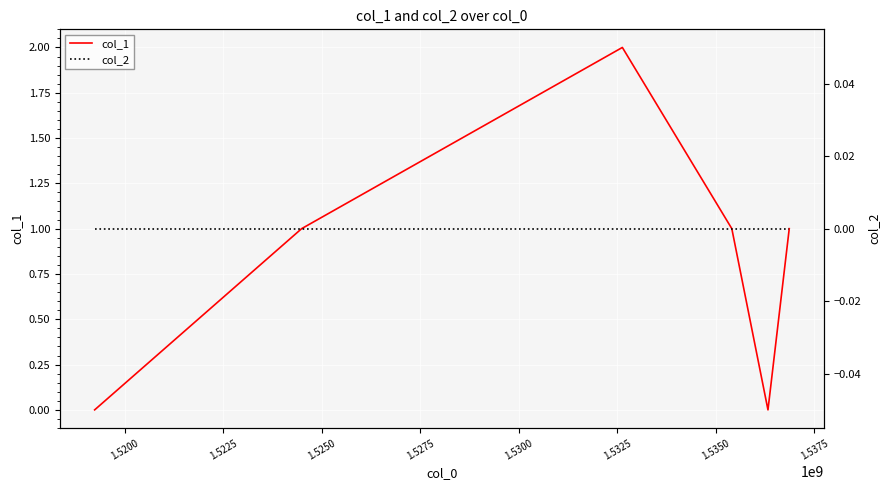

Does the chart display data point markers on the line(s)?

No